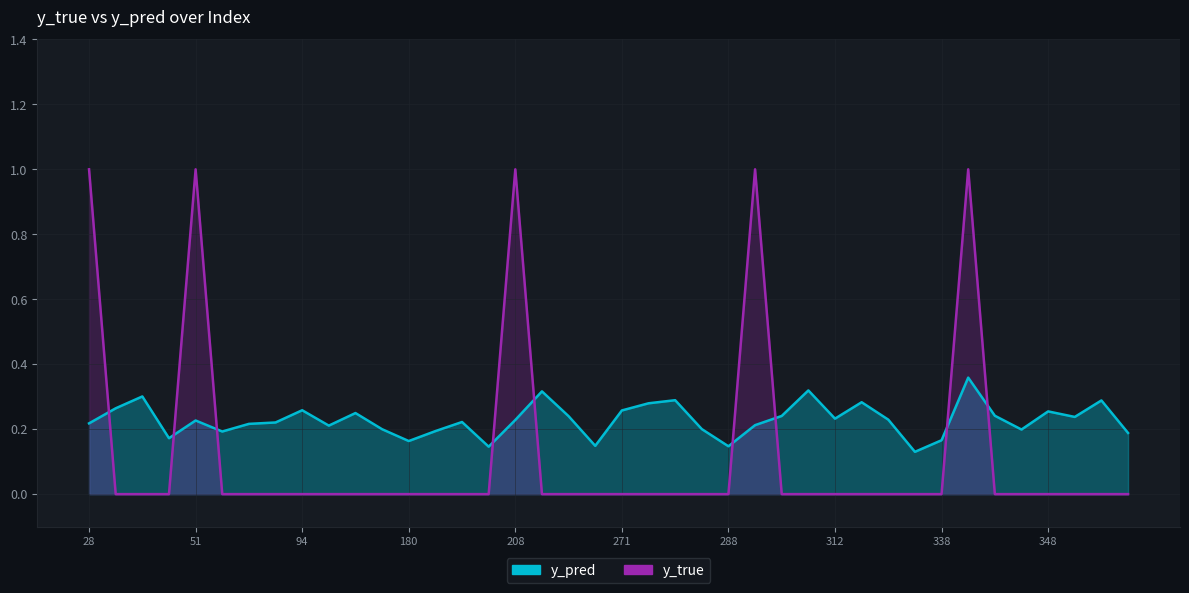

After their last crossing, which series has the higher values: y_pred or y_true?

y_pred